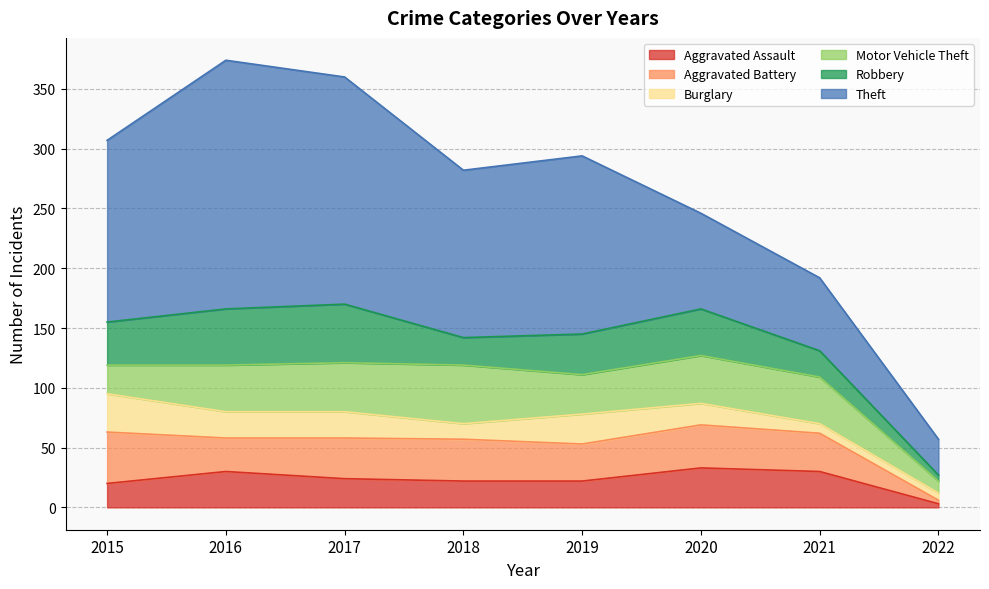

What are all the series names shown in the legend?

Aggravated Assault, Aggravated Battery, Burglary, Motor Vehicle Theft, Robbery, Theft